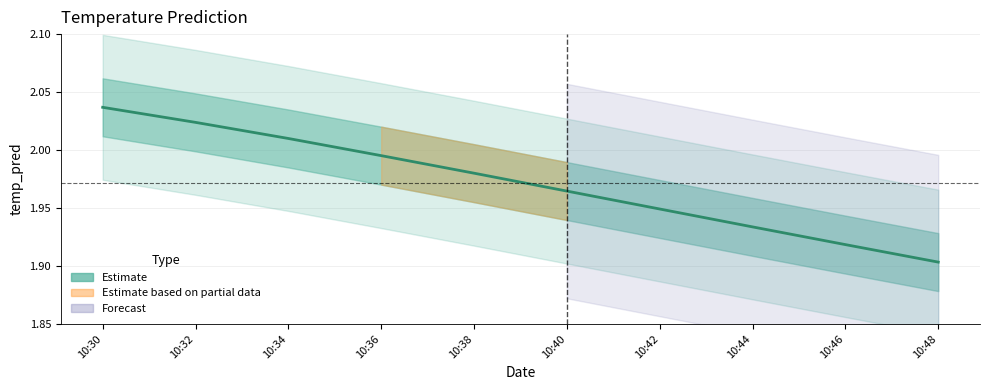

What is the difference between the second highest and second lowest values?

0.1